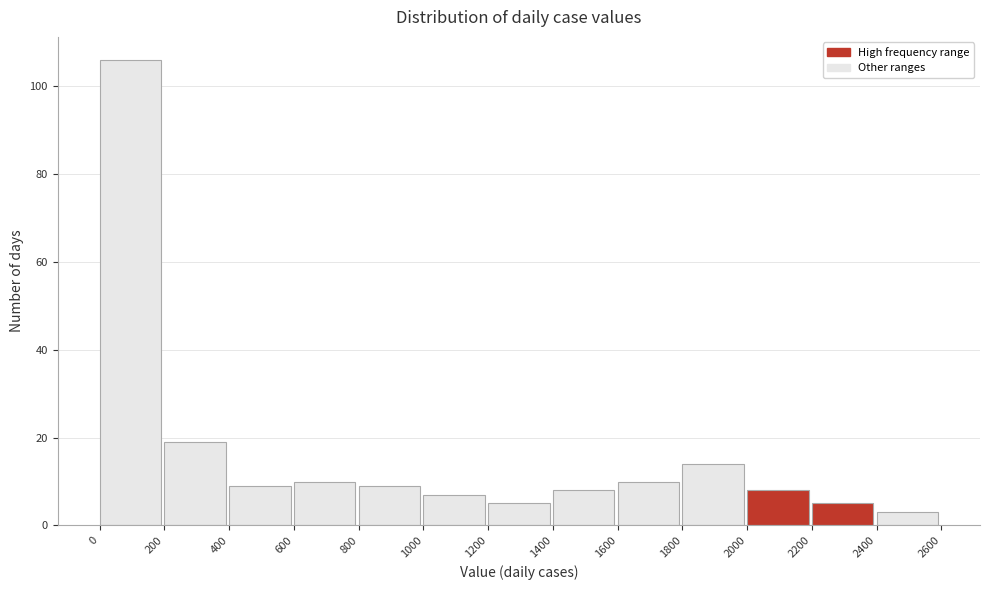

Reading left to right, list every bar in this chart as the range it spans on the x-axis followed by its height. The values are not printed on the chart, so give them approximately, as read against the axis.

0 to 200: 106
200 to 400: 20
400 to 600: 10
600 to 800: 10
800 to 1000: 10
1000 to 1200: 8
1200 to 1400: 6
1400 to 1600: 8
1600 to 1800: 10
1800 to 2000: 14
2000 to 2200: 8
2200 to 2400: 6
2400 to 2600: 4